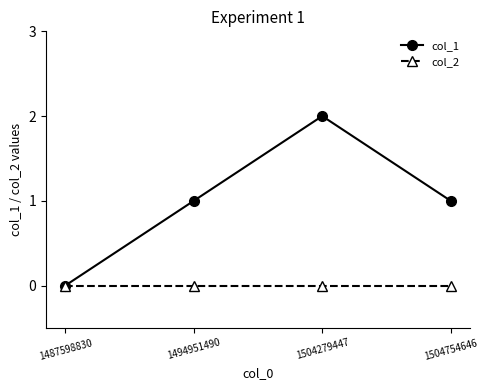

Is it true that col_2 equals 0 at 1504279447?

True